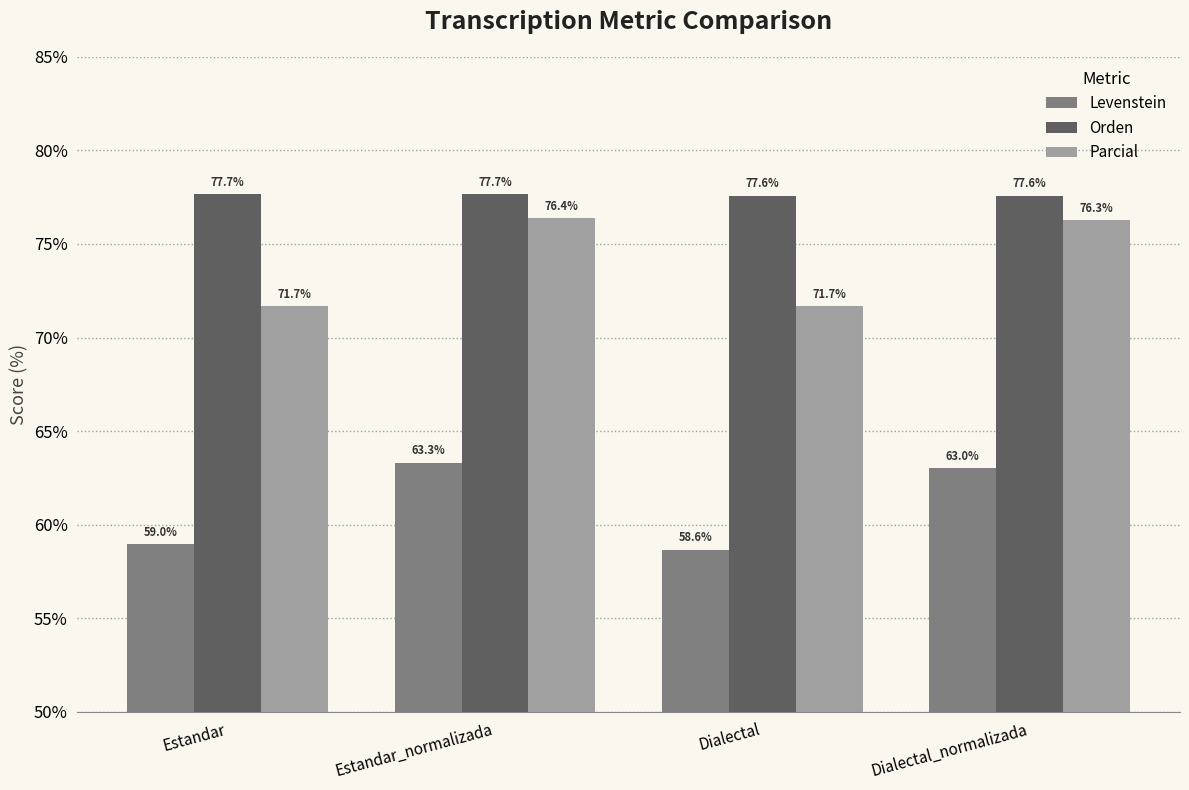

What is the approximate value of Levenstein at Dialectal?

58.6